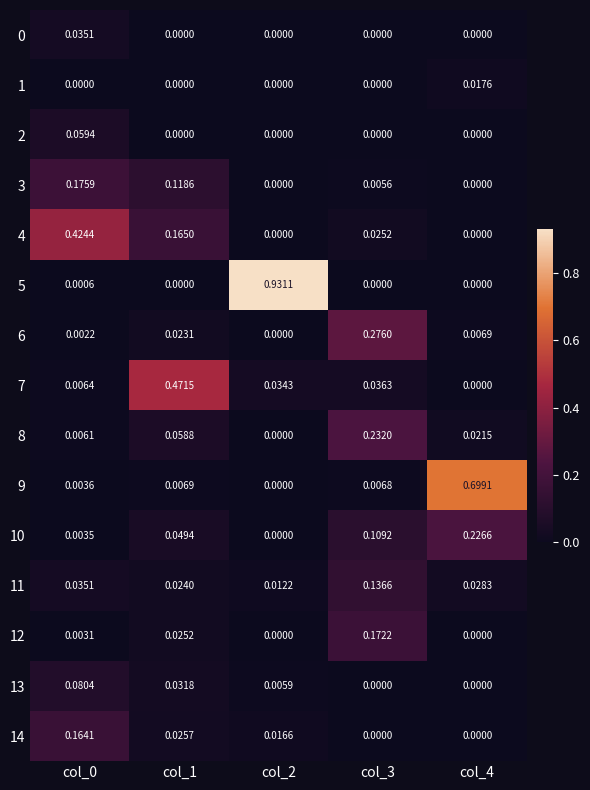

Is the value of 0 at col_0 greater than the value of 1 at col_0?

Yes